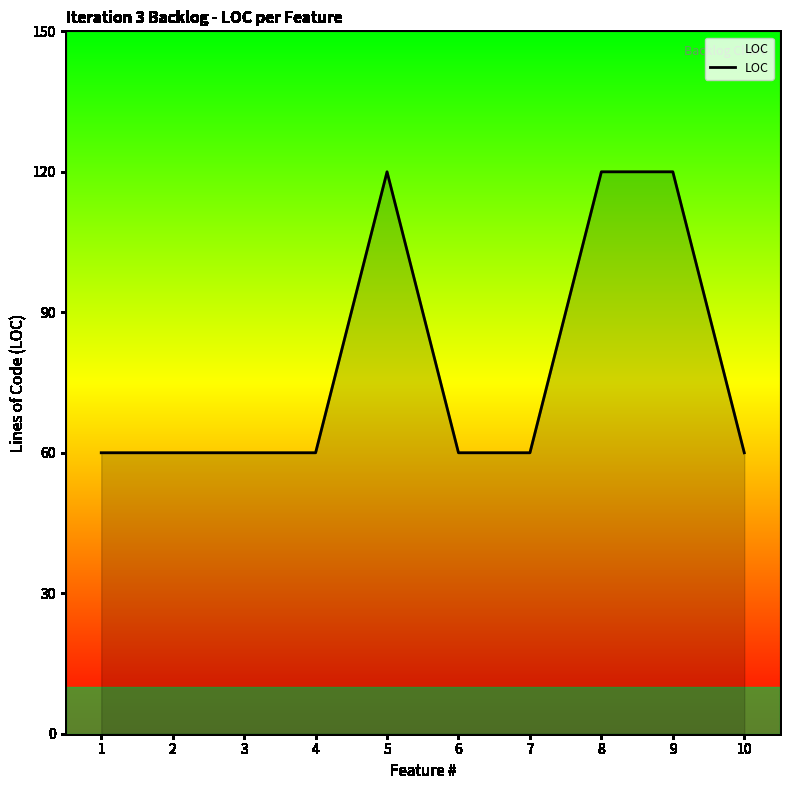

The value at 1 is 60. True or false?

True